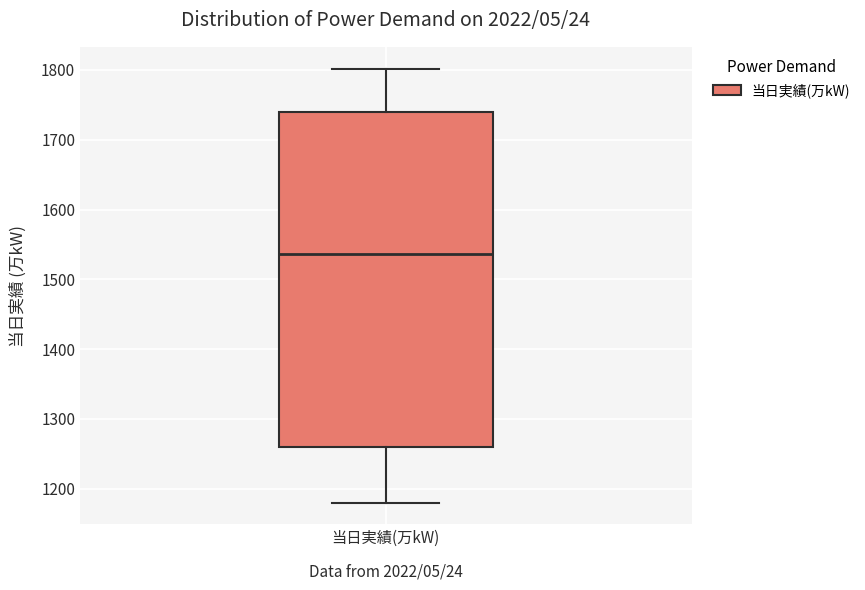

Transcribe this box plot: give where the median line is, the range the box spans, and where the two whiskers end, as read against the y-axis. The values are not printed on the chart, so give them approximately, as read against the axis.

median 1540, box 1260 to 1740, whiskers 1180 to 1800